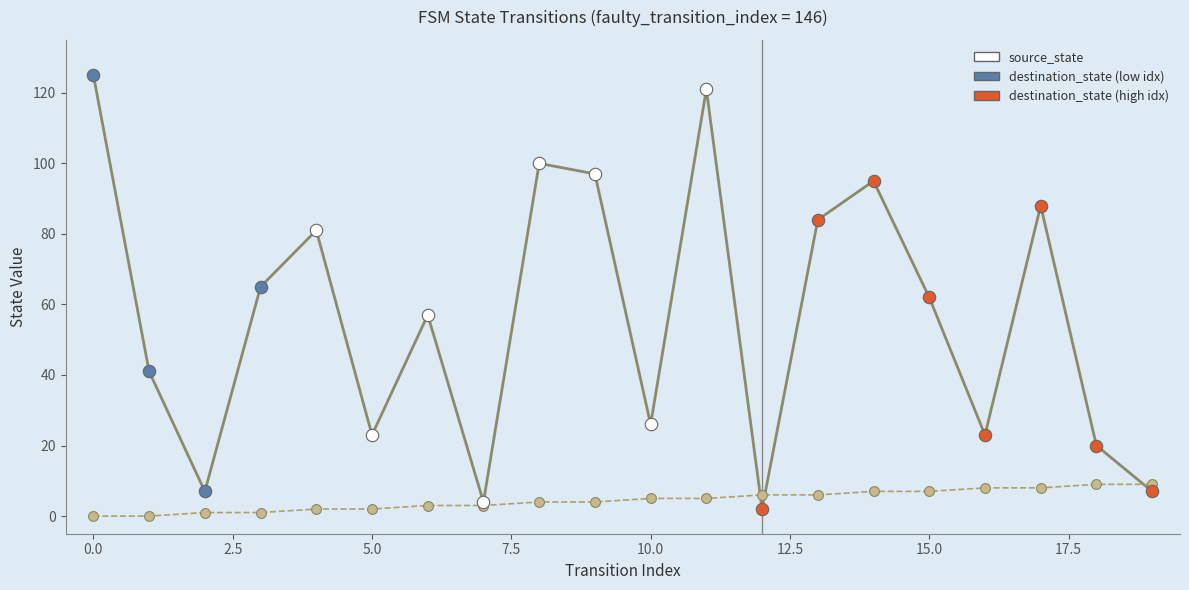

Which series has the largest total across all categories?

destination_state